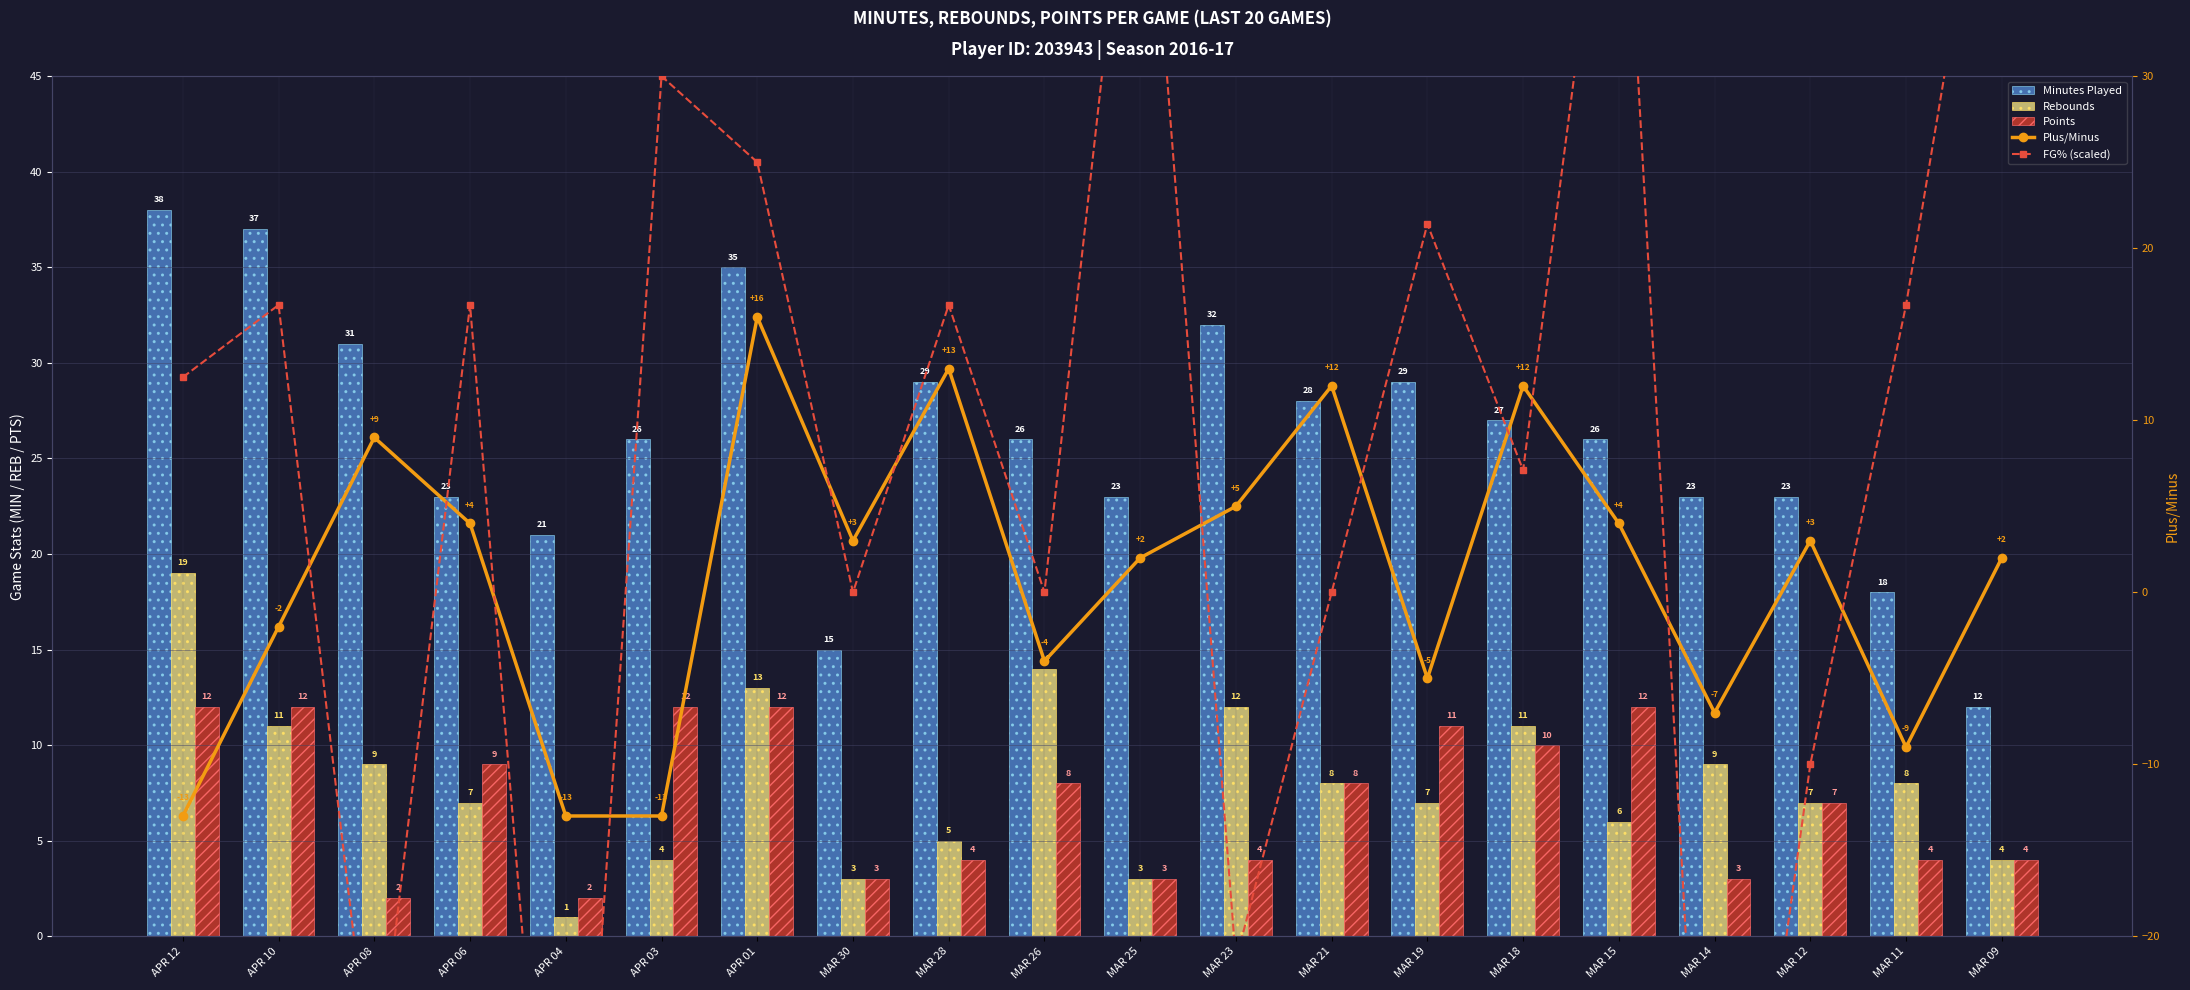

Which series has the widest spread of values?

FG% (scaled)